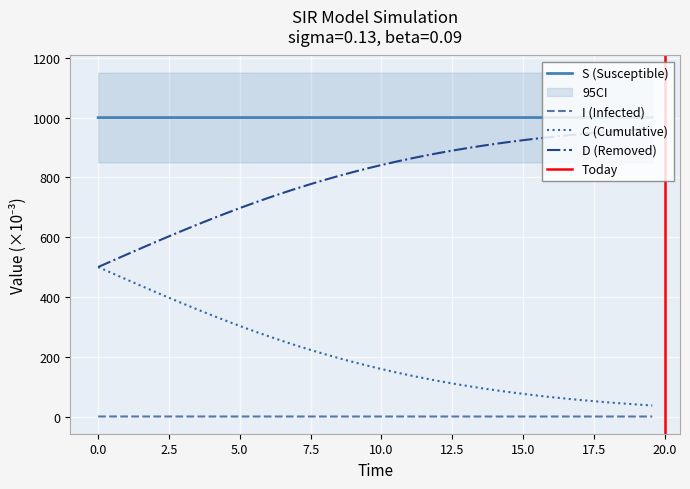

True or false: I and S cross at least once.

False